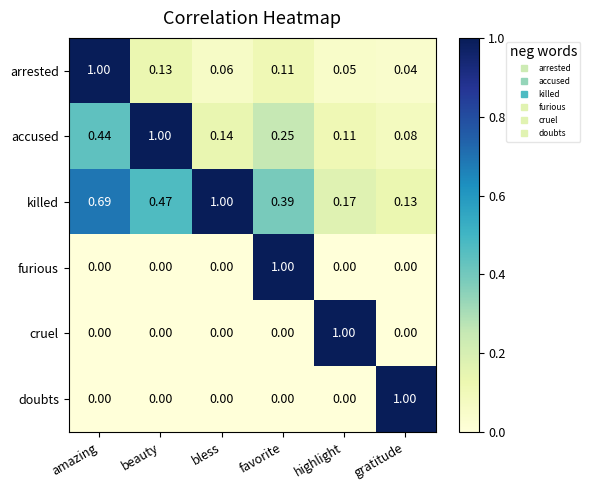

At which label does killed reach its minimum?

gratitude